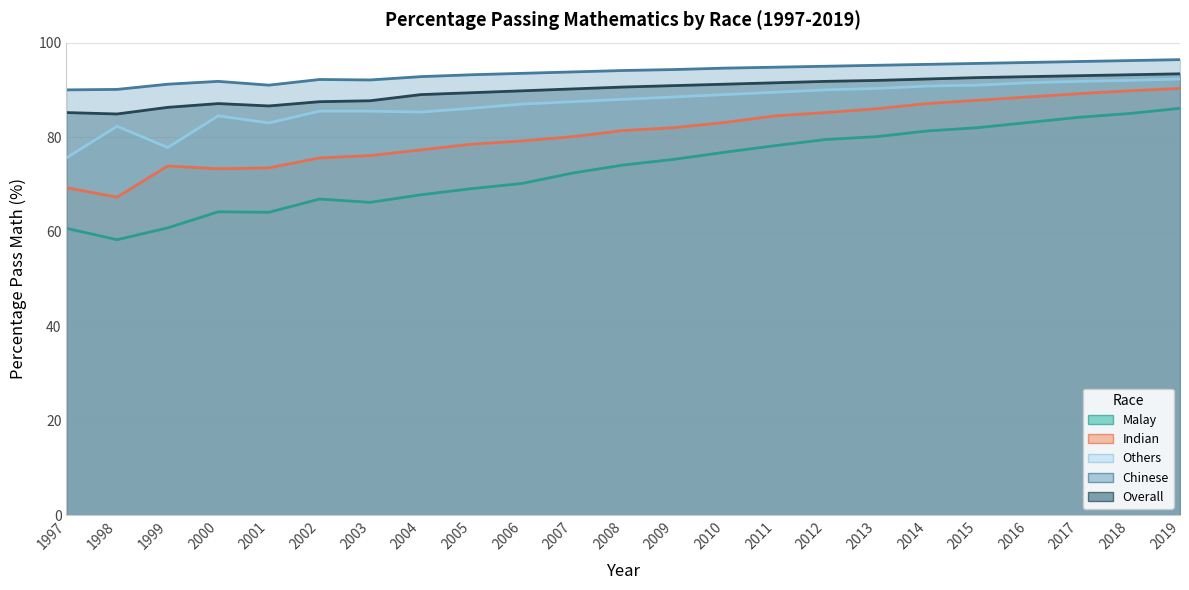

Reading left to right, extract all data points from this chart.

Malay: 1997=60.7	1998=58.3	1999=60.8	2000=64.2	2001=64.1	2002=66.9	2003=66.2	2004=67.8	2005=69.1	2006=70.2	2007=72.4	2008=74.1	2009=75.3	2010=76.8	2011=78.2	2012=79.5	2013=80.1	2014=81.3	2015=82.0	2016=83.1	2017=84.2	2018=85.0	2019=86.1
Indian: 1997=69.3	1998=67.3	1999=73.9	2000=73.3	2001=73.5	2002=75.6	2003=76.1	2004=77.3	2005=78.5	2006=79.2	2007=80.1	2008=81.4	2009=82.0	2010=83.1	2011=84.5	2012=85.2	2013=86.0	2014=87.1	2015=87.8	2016=88.5	2017=89.2	2018=89.8	2019=90.3
Others: 1997=75.6	1998=82.3	1999=77.8	2000=84.5	2001=83.0	2002=85.5	2003=85.5	2004=85.3	2005=86.1	2006=87.0	2007=87.5	2008=88.0	2009=88.5	2010=89.0	2011=89.5	2012=90.0	2013=90.3	2014=90.8	2015=91.0	2016=91.5	2017=91.8	2018=92.0	2019=92.3
Chinese: 1997=90.0	1998=90.1	1999=91.2	2000=91.8	2001=91.0	2002=92.2	2003=92.1	2004=92.8	2005=93.2	2006=93.5	2007=93.8	2008=94.1	2009=94.3	2010=94.6	2011=94.8	2012=95.0	2013=95.2	2014=95.4	2015=95.6	2016=95.8	2017=96.0	2018=96.2	2019=96.4
Overall: 1997=85.2	1998=84.9	1999=86.3	2000=87.1	2001=86.6	2002=87.5	2003=87.7	2004=89.0	2005=89.4	2006=89.8	2007=90.2	2008=90.6	2009=90.9	2010=91.2	2011=91.5	2012=91.8	2013=92.0	2014=92.3	2015=92.6	2016=92.8	2017=93.0	2018=93.2	2019=93.4